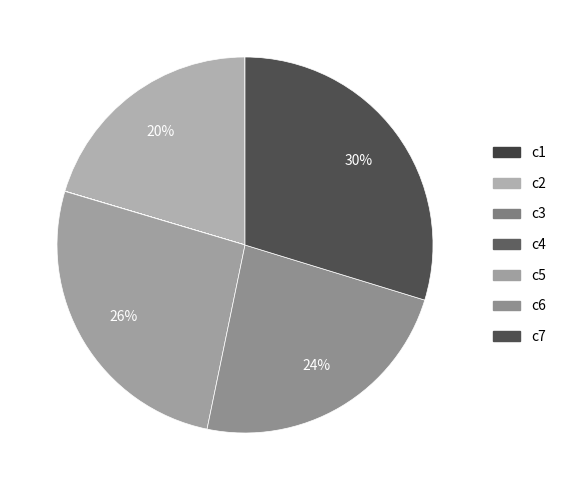

Is it true that c2 is 20% of the pie?

True